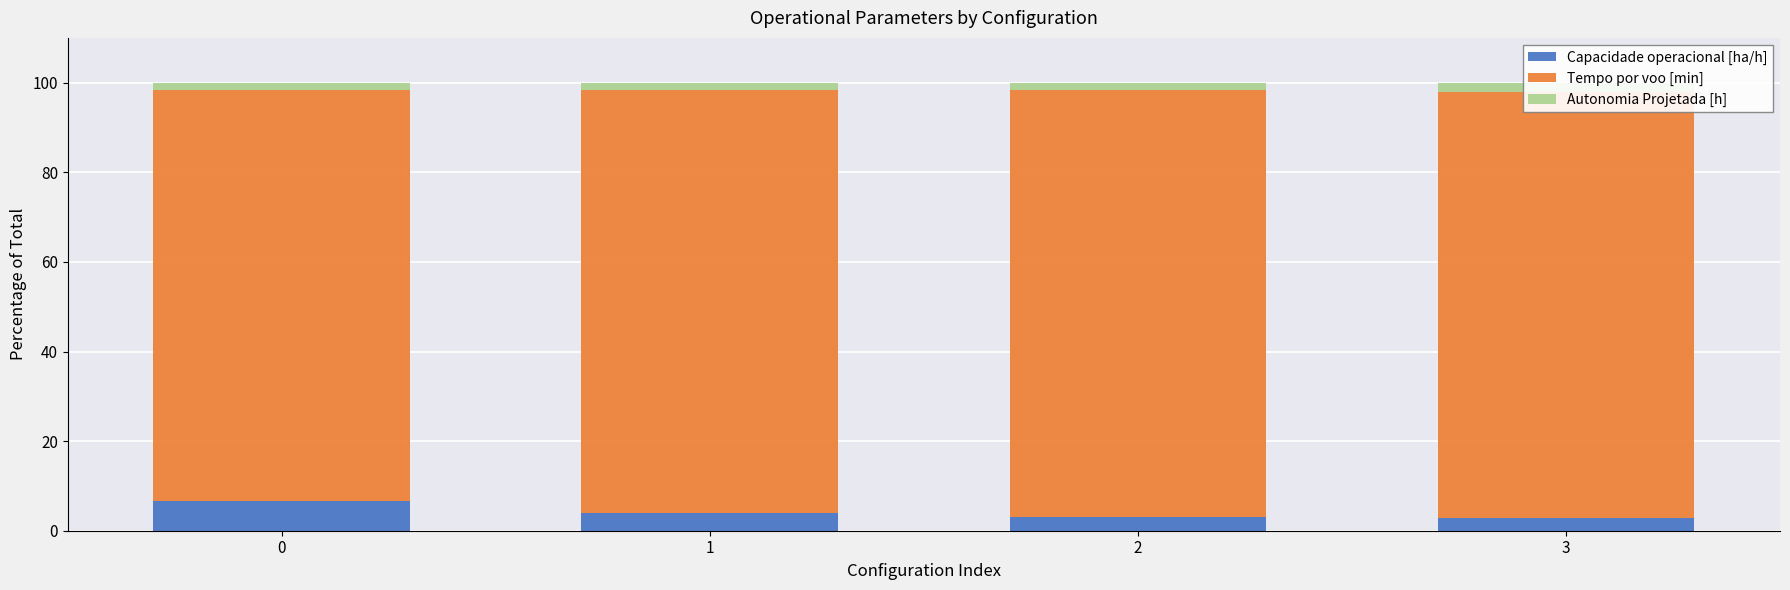

What is the greatest value displayed?

95.5